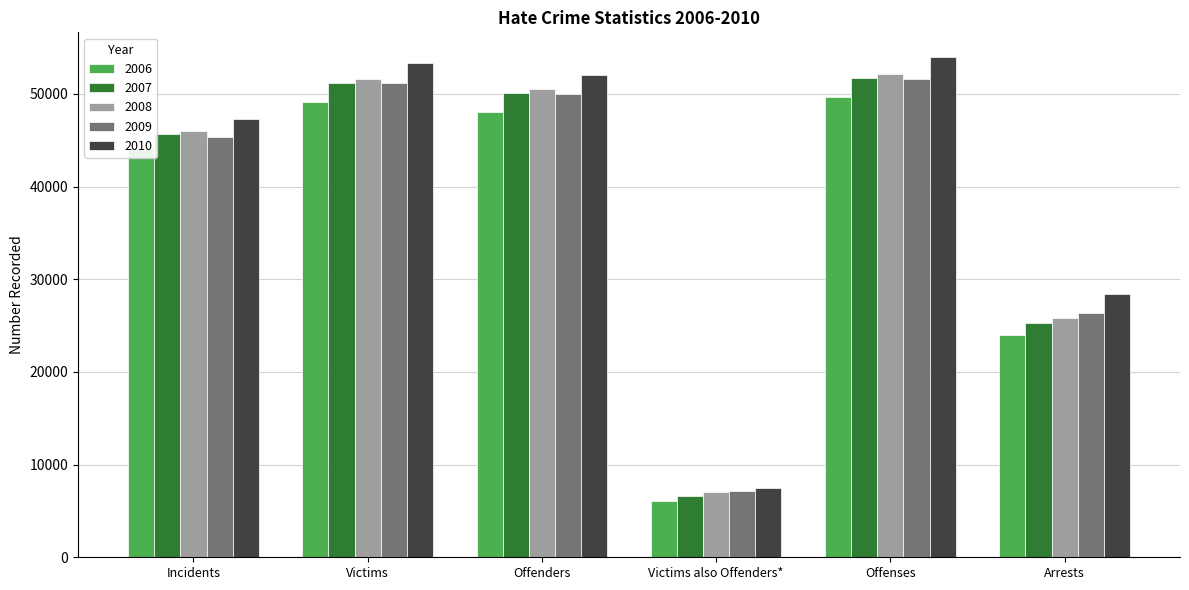

What is the smallest value displayed?

6076